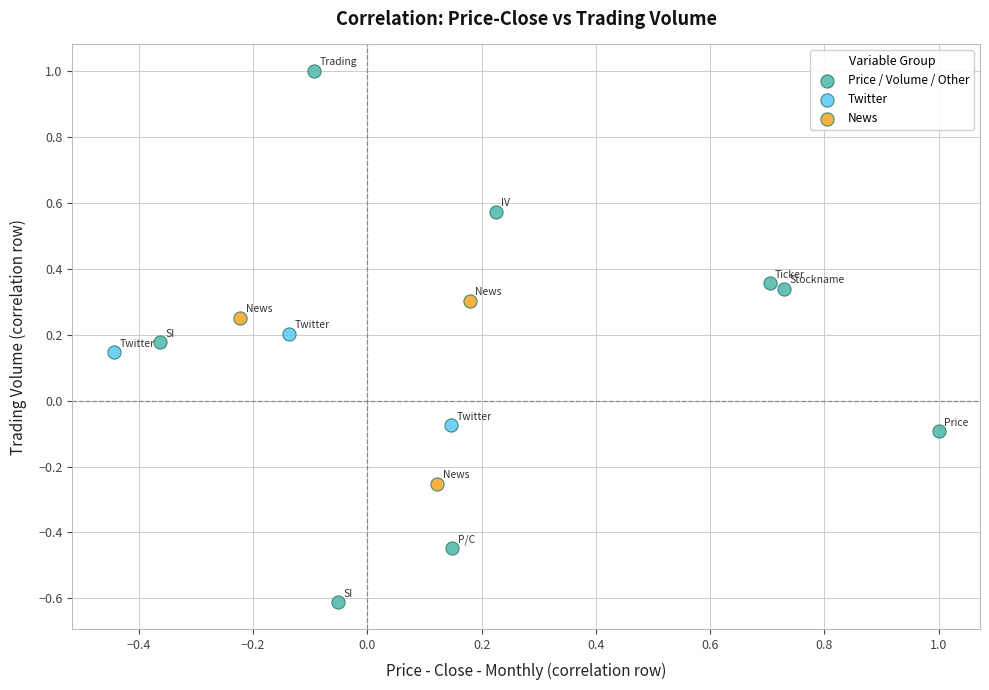

Which series contains the highest Y value?

Price / Volume / Other